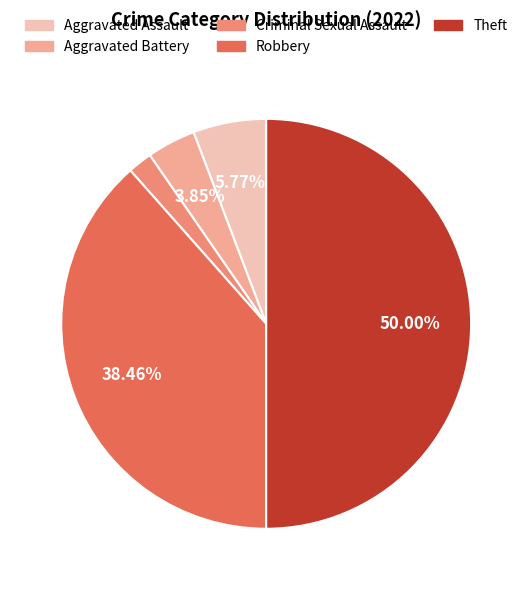

Does Robbery represent more than half of the total?

No